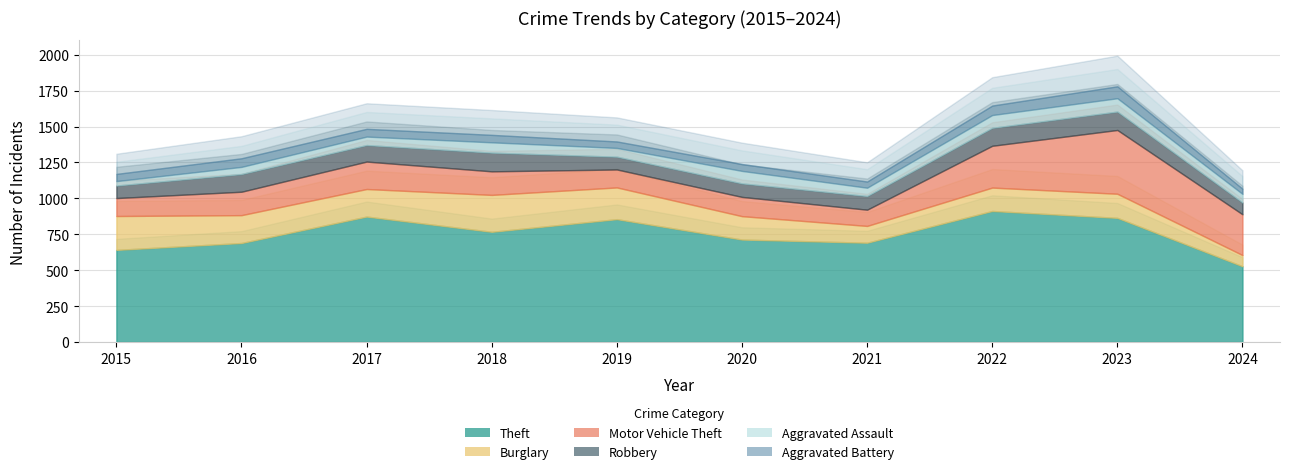

At which label does Aggravated Assault first exceed 61?

2018